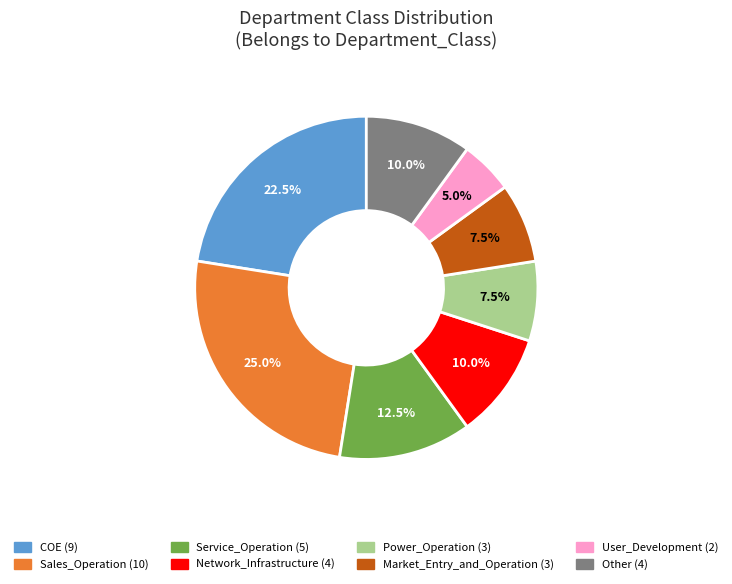

Is there any slice that represents more than half of the pie?

No